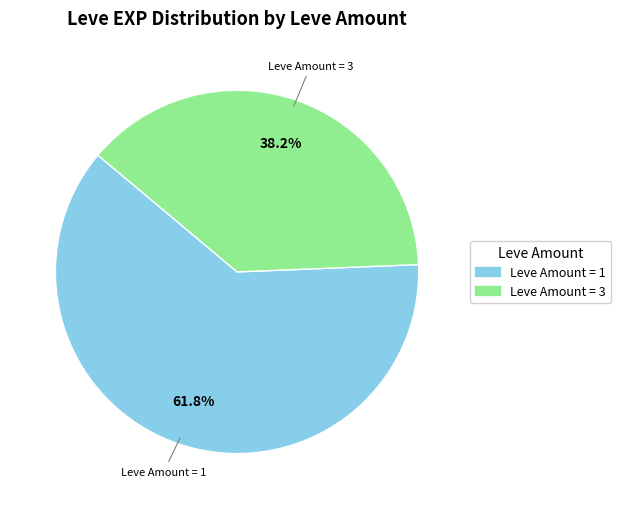

Is there any slice that represents more than half of the pie?

Yes